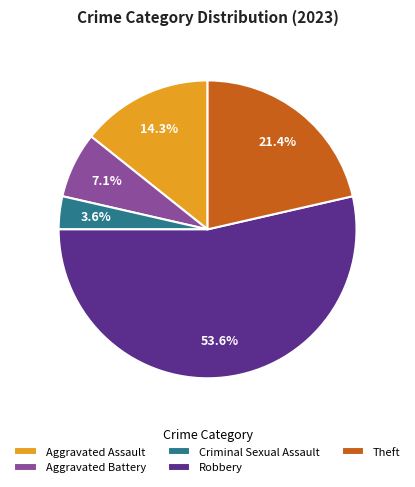

Rank the categories by value from lowest to highest.

Criminal Sexual Assault, Aggravated Battery, Aggravated Assault, Theft, Robbery